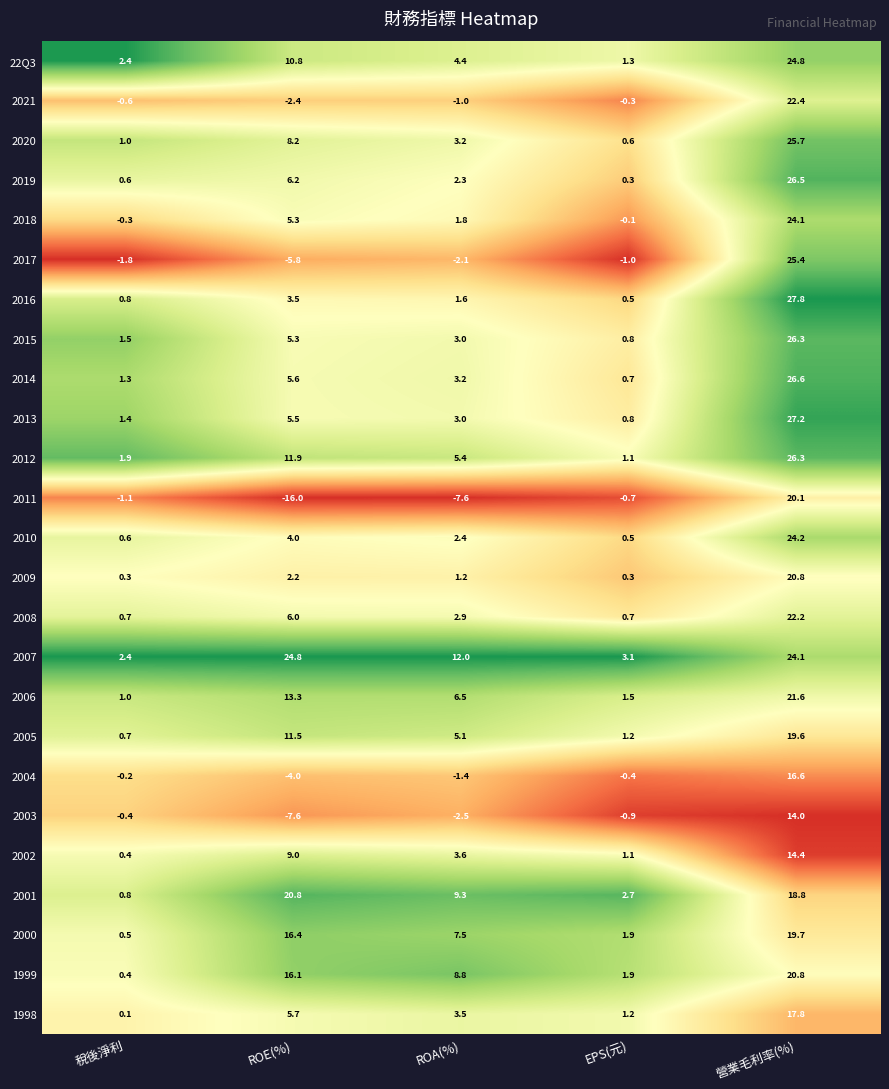

What is the difference between the second highest and second lowest values in the 2014 series?

4.3